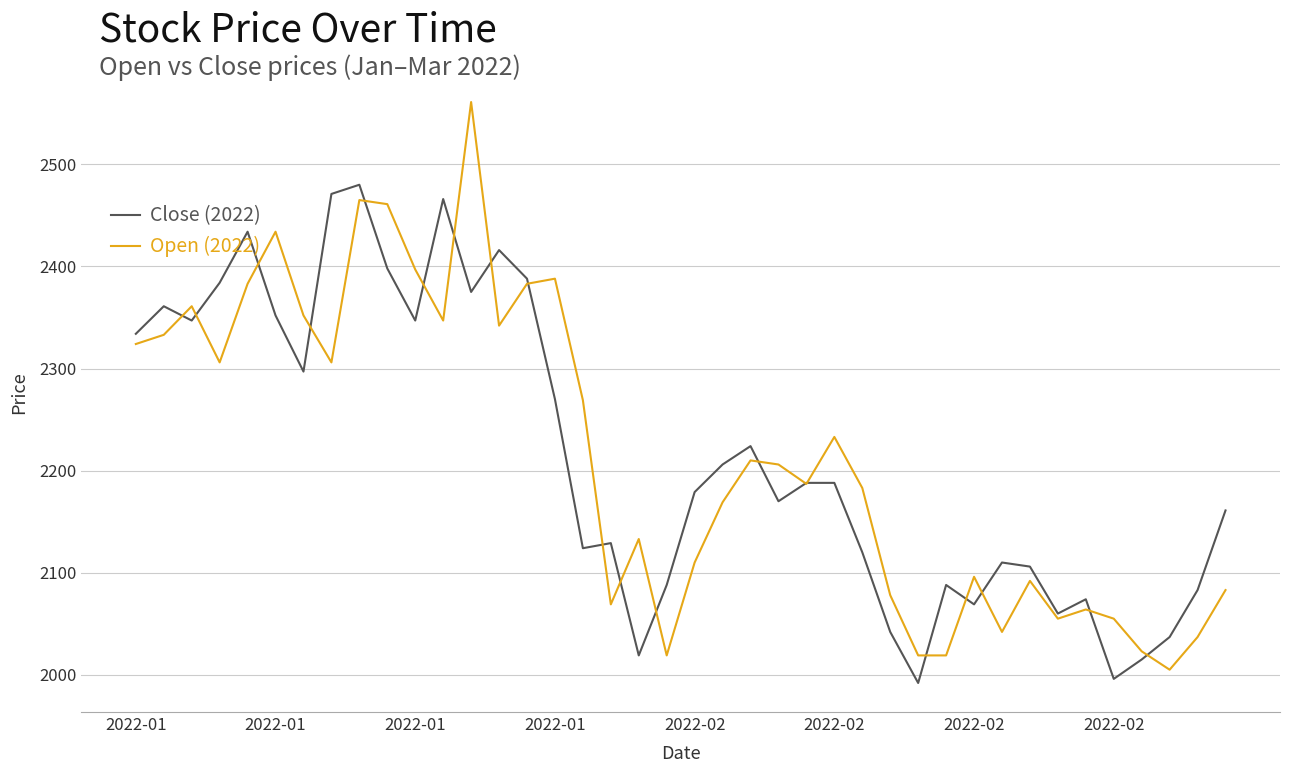

Rank the series by their maximum value, from lowest to highest.

Close (2022), Open (2022)